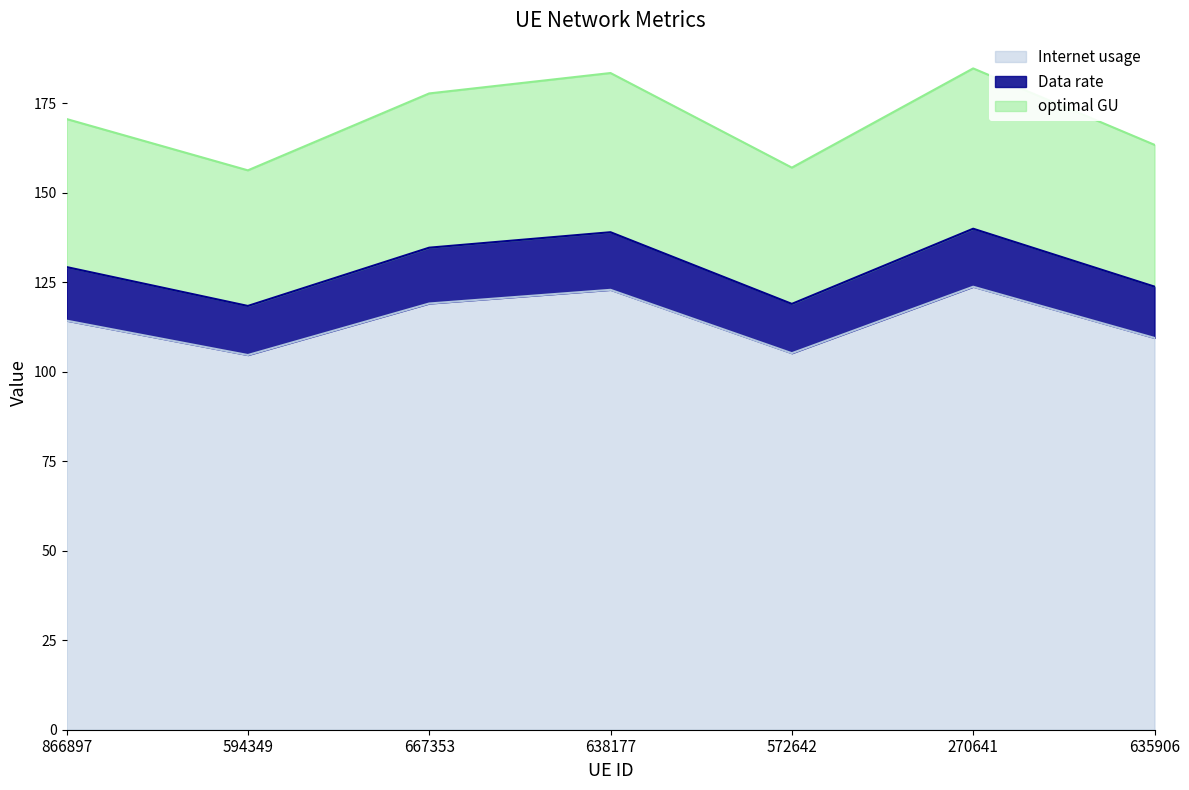

True or false: Internet usage and Data rate intersect in this chart.

False